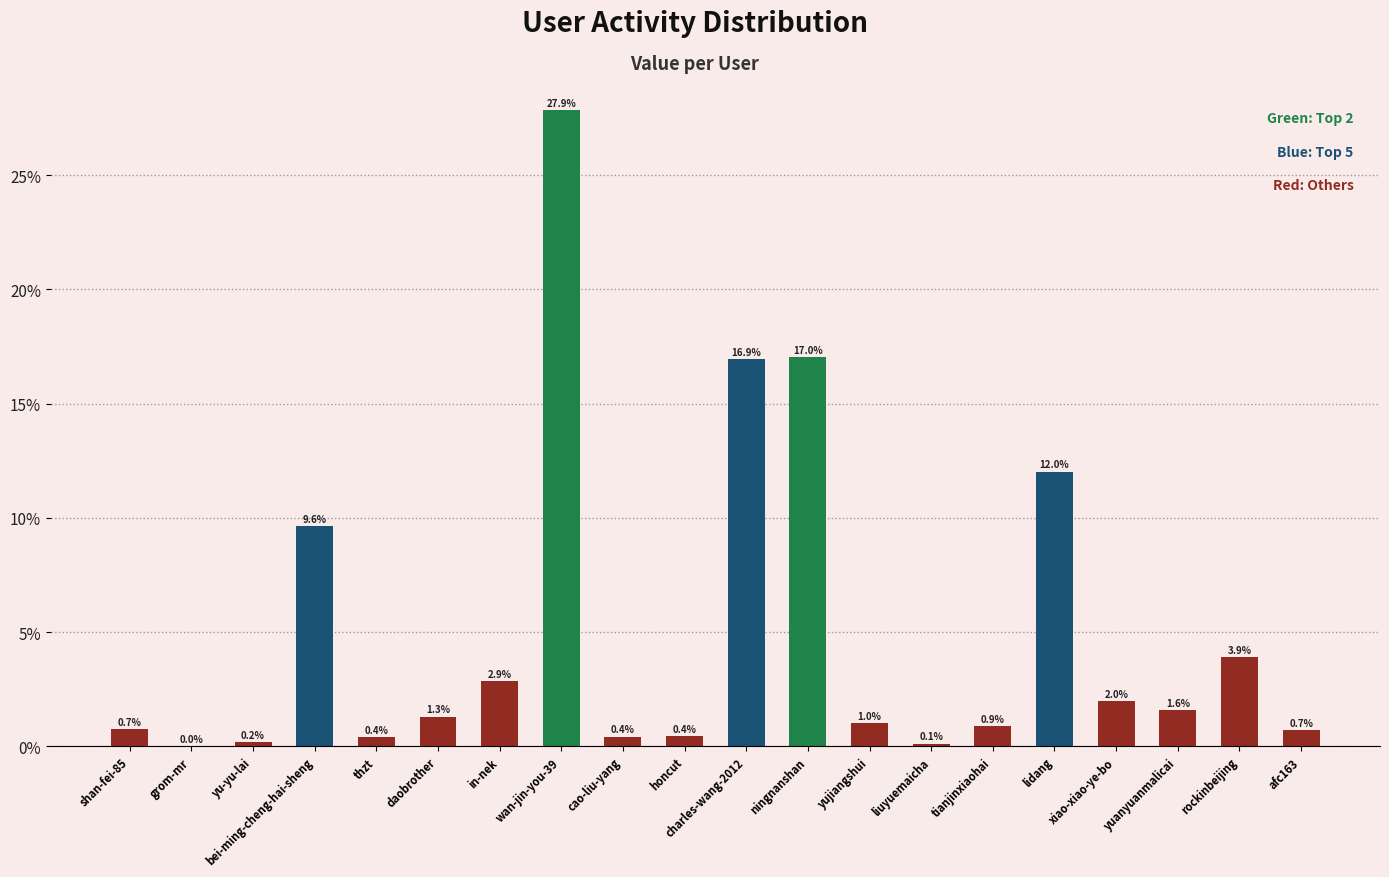

Which has a higher value, grom-mr or rockinbeijing?

rockinbeijing